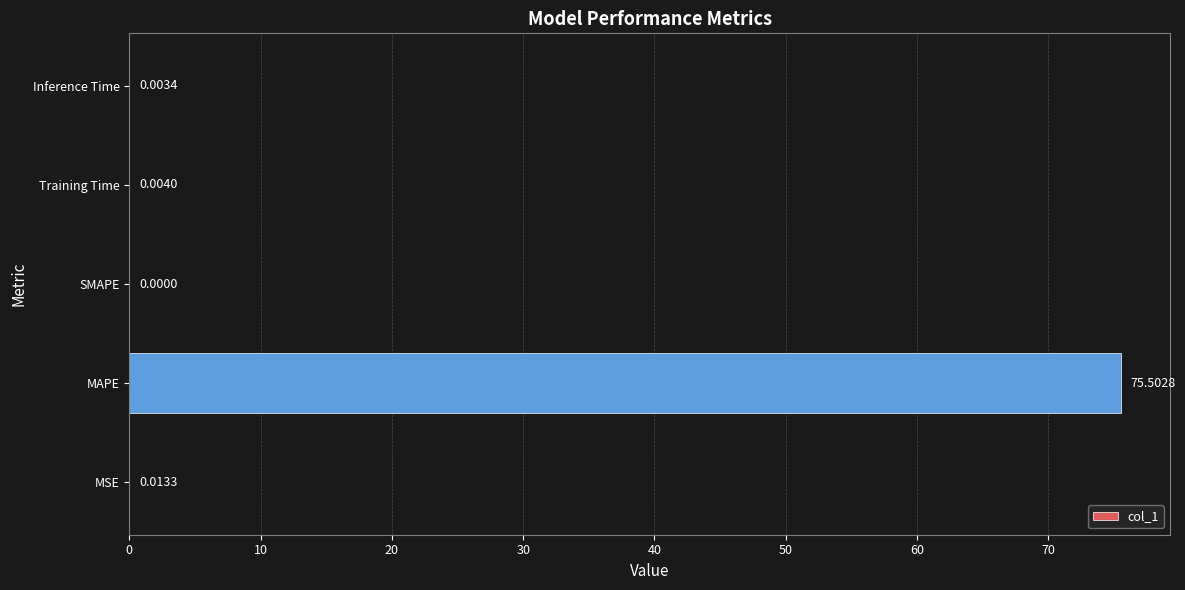

Does the chart contain stacked bars?

No